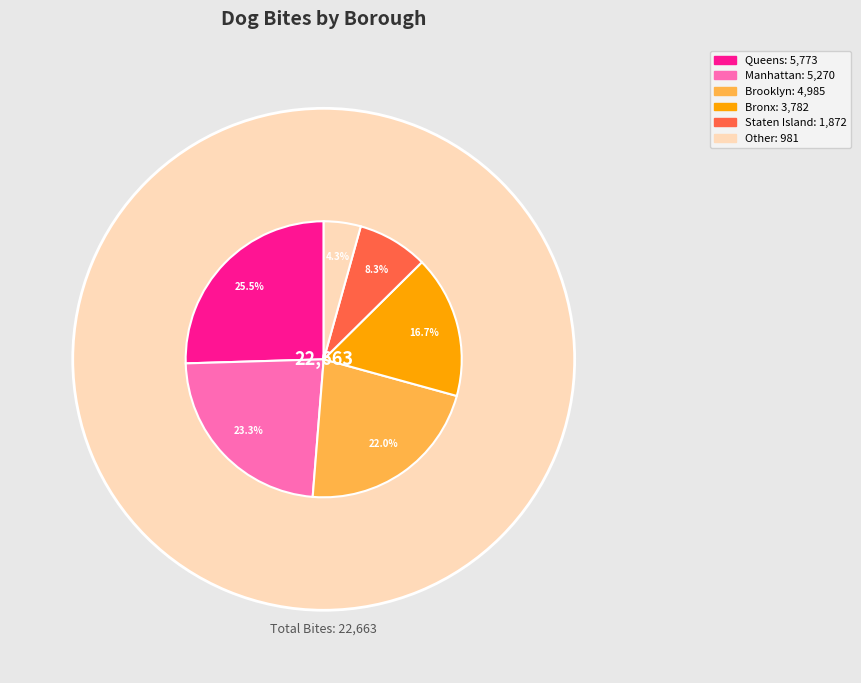

Which category has the biggest portion of the pie?

Queens